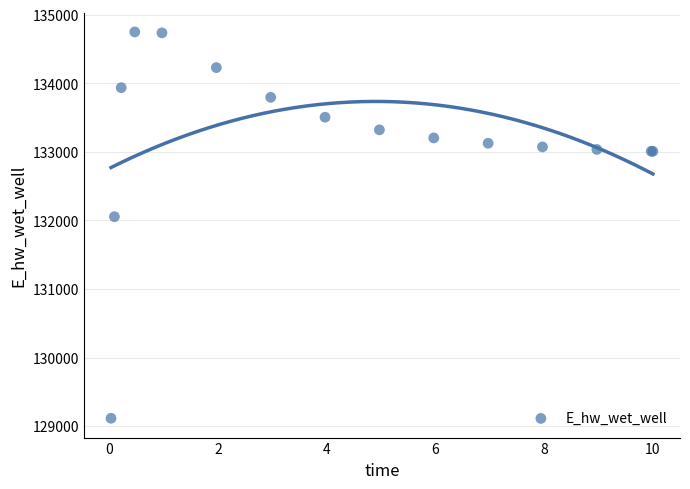

What Y value in the scatter plot is closest to 131931?

132054.6